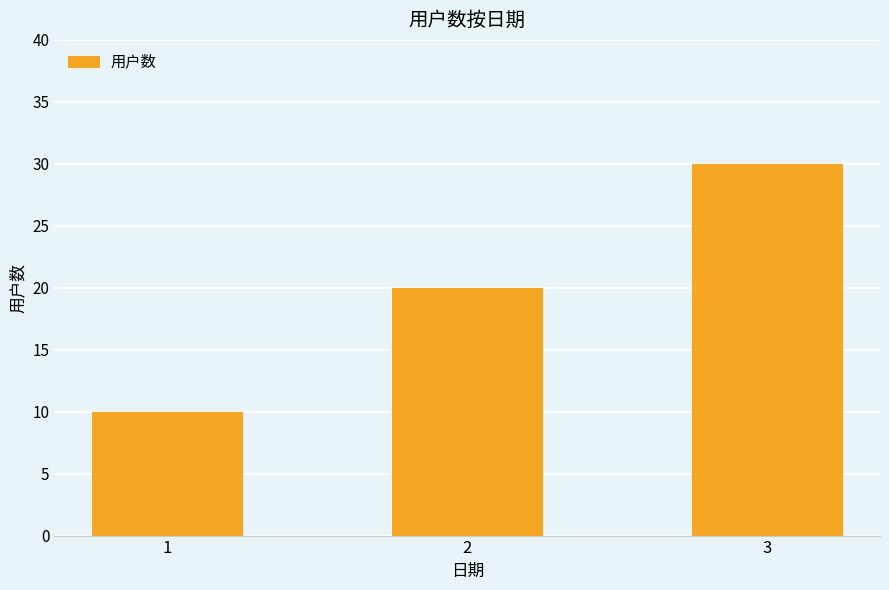

What is the average value?

20